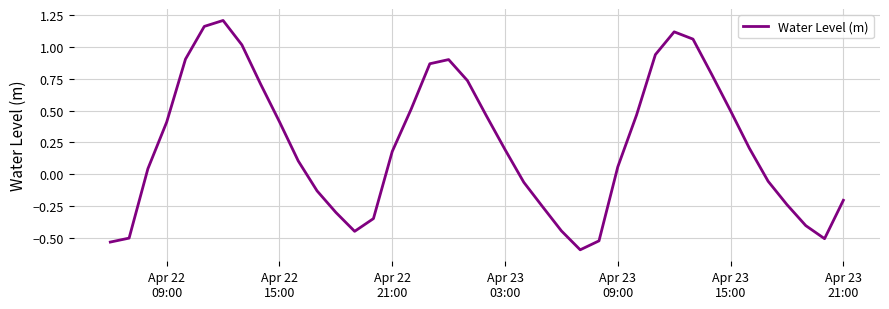

What is the smallest value displayed?

-0.6